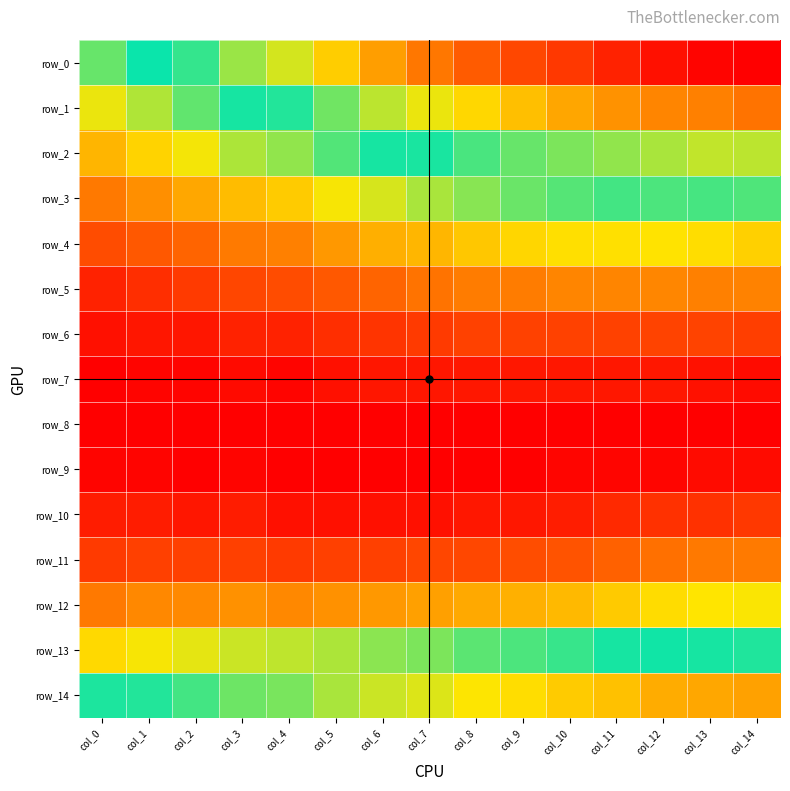

Where is row_4 nearest to the value 0?

col_0